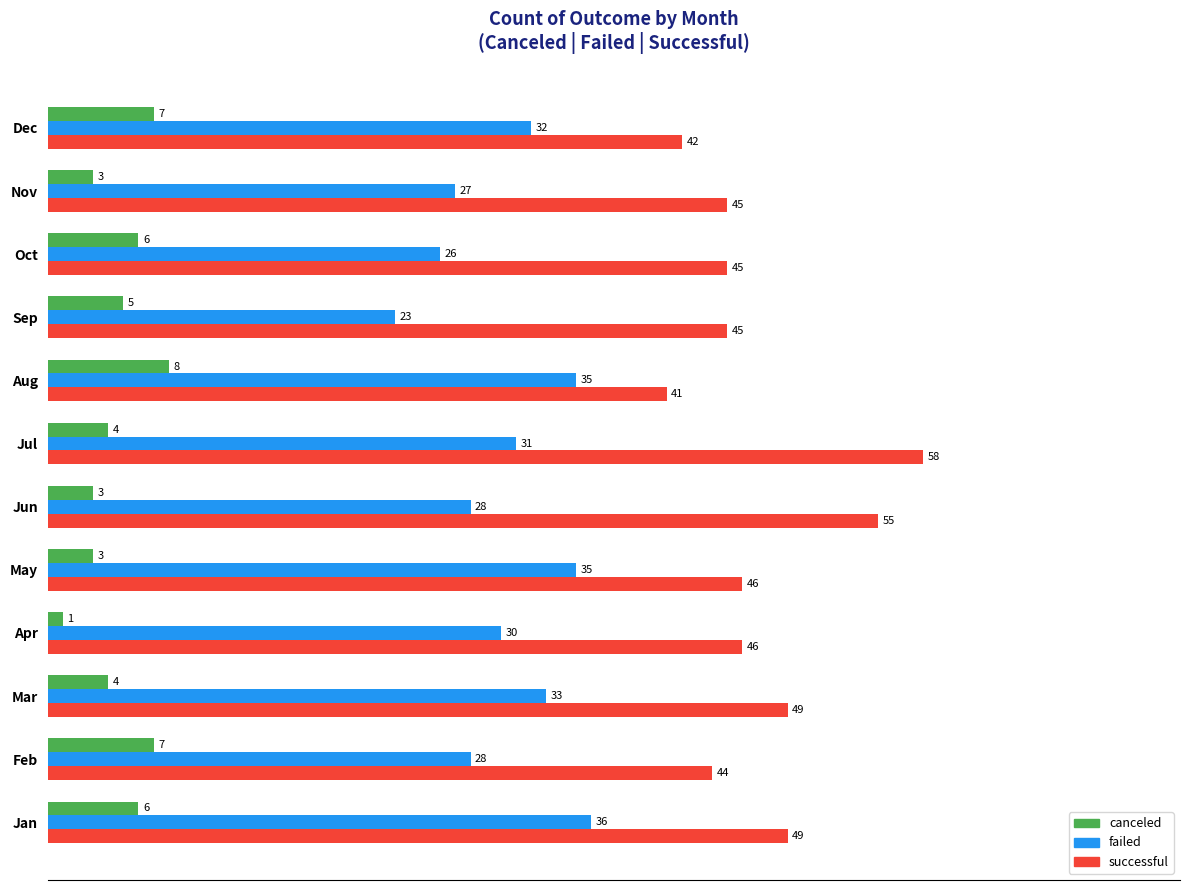

At which category does the chart reach its peak across all series?

Jul